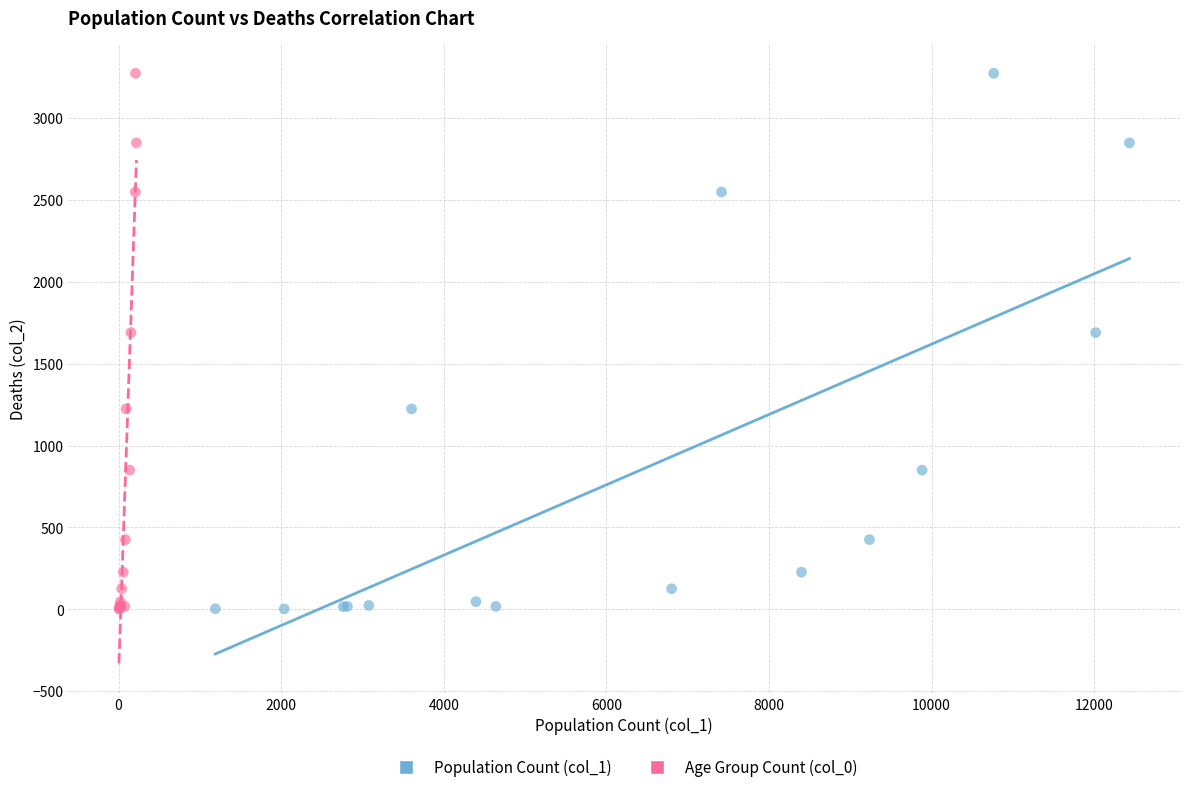

What are all the series names shown in the legend?

Population Count (col_1), Age Group Count (col_0)